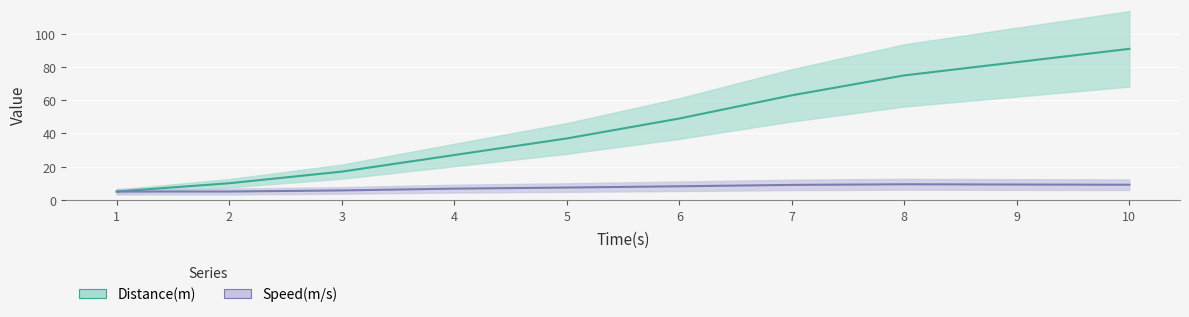

True or false: Distance(m) and Speed(m/s) cross at least once.

False